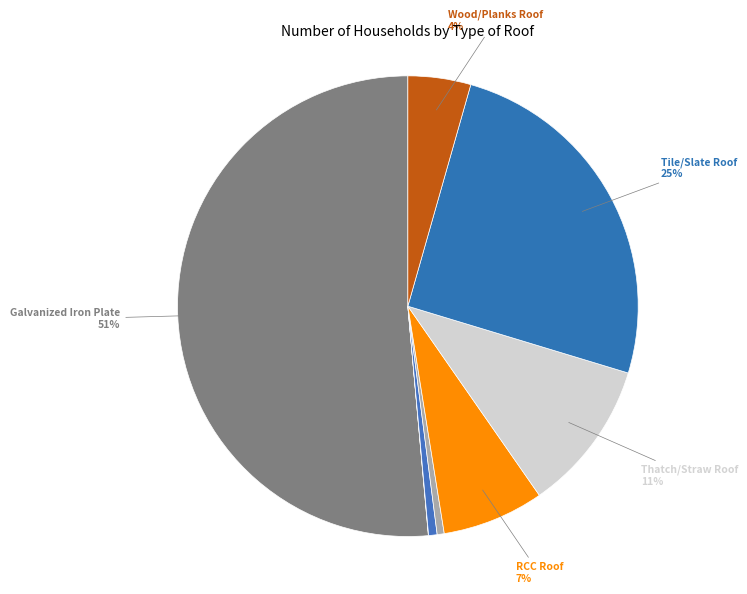

To the nearest percent, what is the average slice percentage?

12%